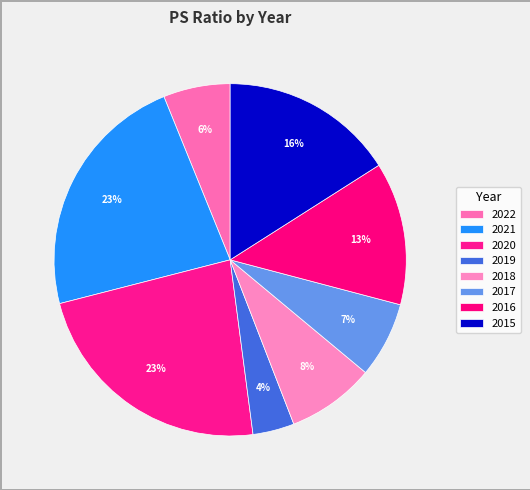

Is 2017 the majority of the pie?

No